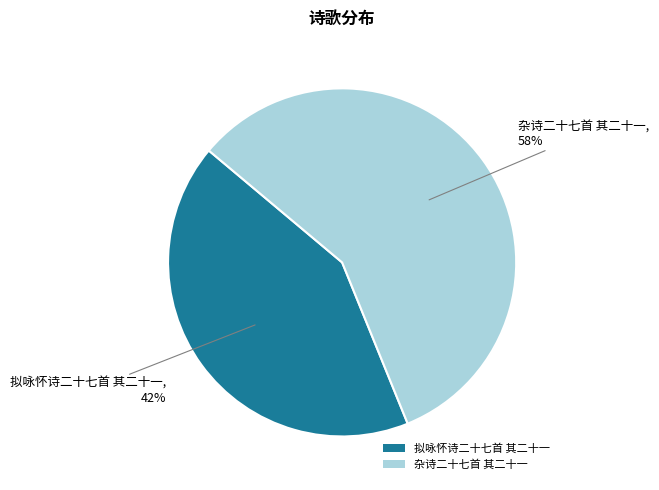

To the nearest percent, what percentage of the pie is 拟咏怀诗二十七首 其二十一?

42%